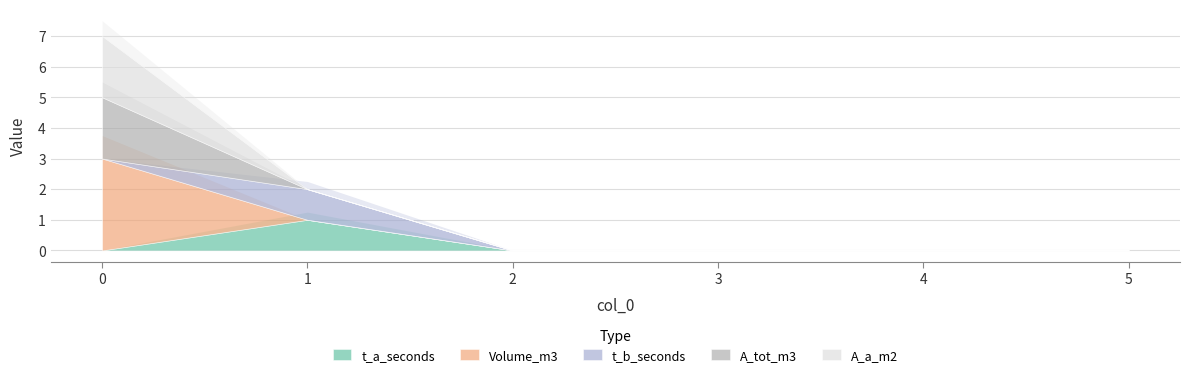

True or false: Volume_m3 has more than 0 points higher than both neighbors.

False